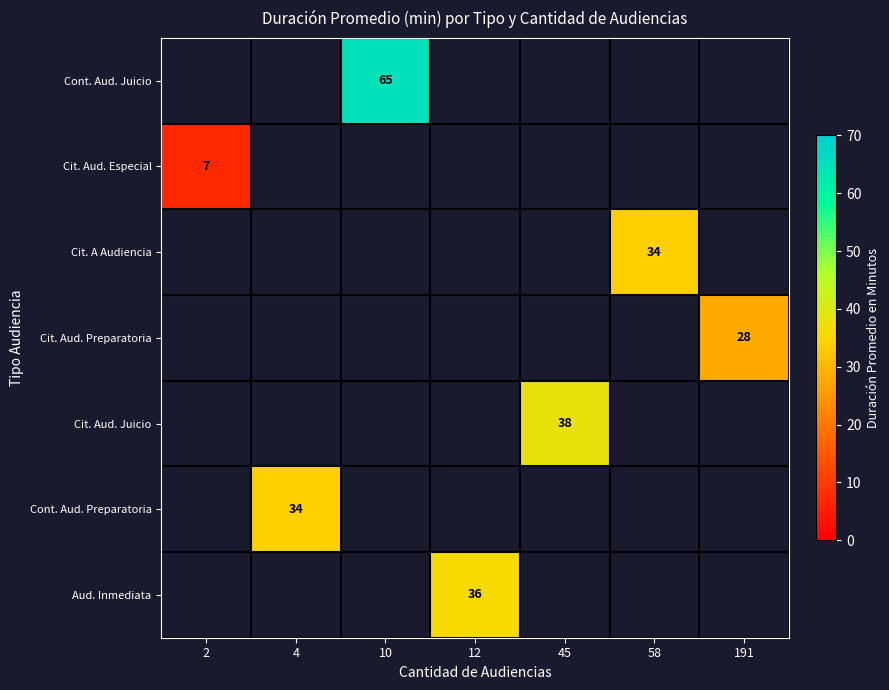

Is it true that Cont. Aud. Juicio equals 42 at 10?

False